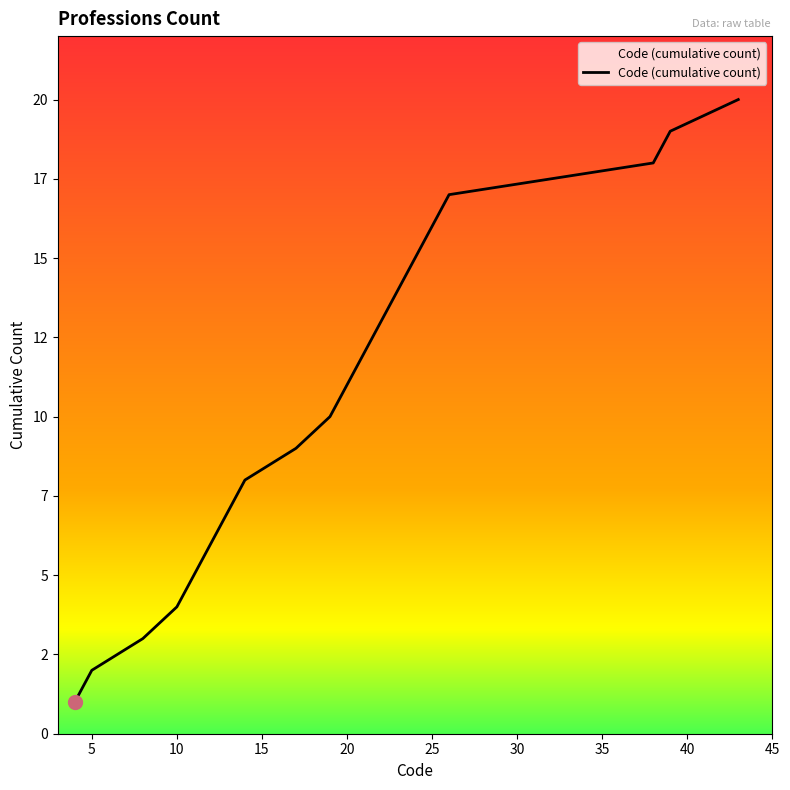

List the labels in order of value, smallest first.

4, 5, 8, 10, 11, 12, 13, 14, 17, 19, 20, 21, 22, 23, 24, 25, 26, 38, 39, 43